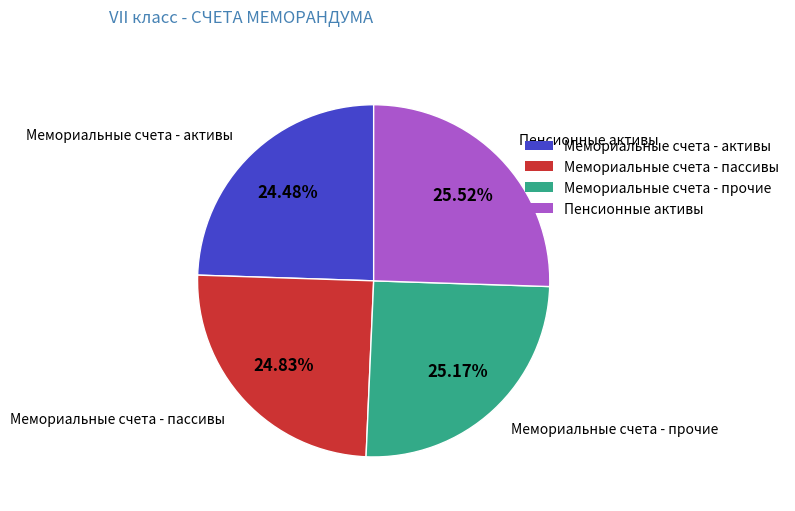

Does Мемориальные счета - прочие represent more than half of the total?

No